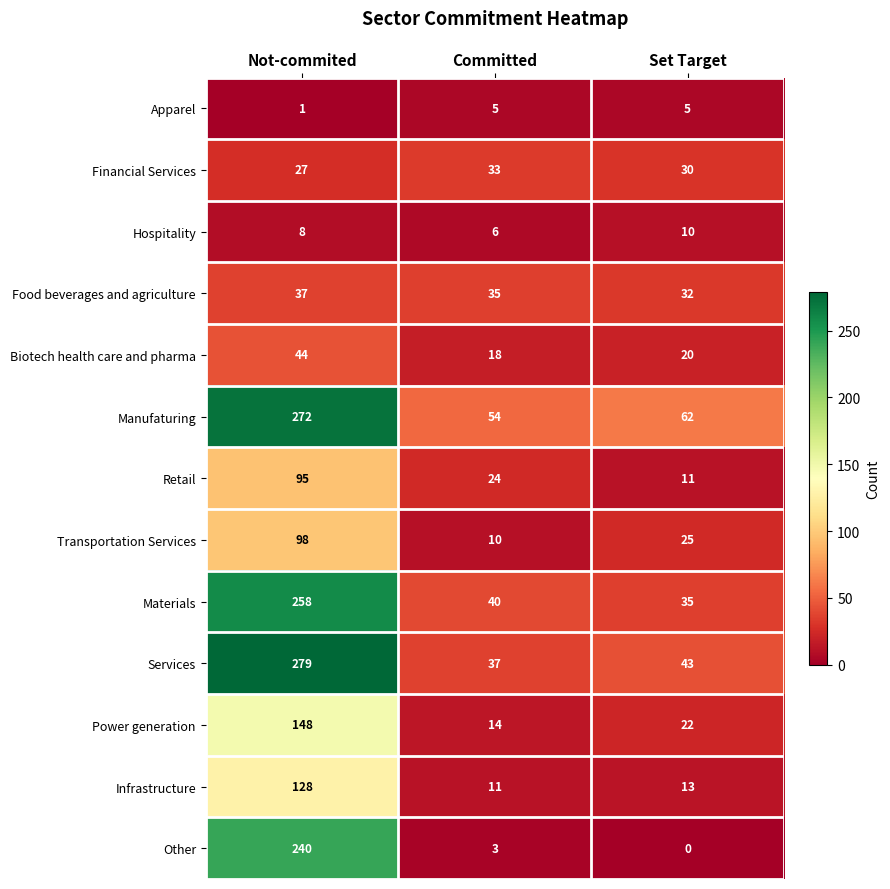

At which category is the sum across all series the highest?

Not-commited